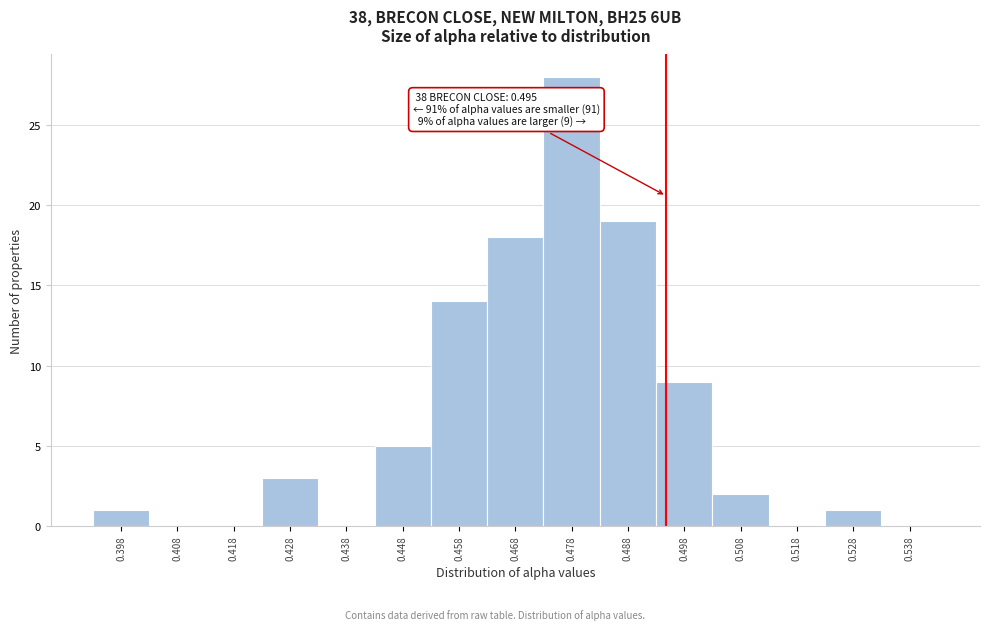

Which range on the x-axis has the tallest bar?

0.473 to 0.483